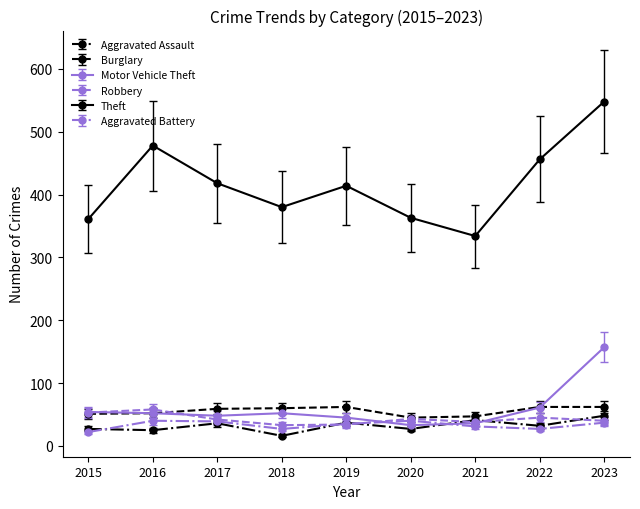

Which series has the largest total across all categories?

Theft